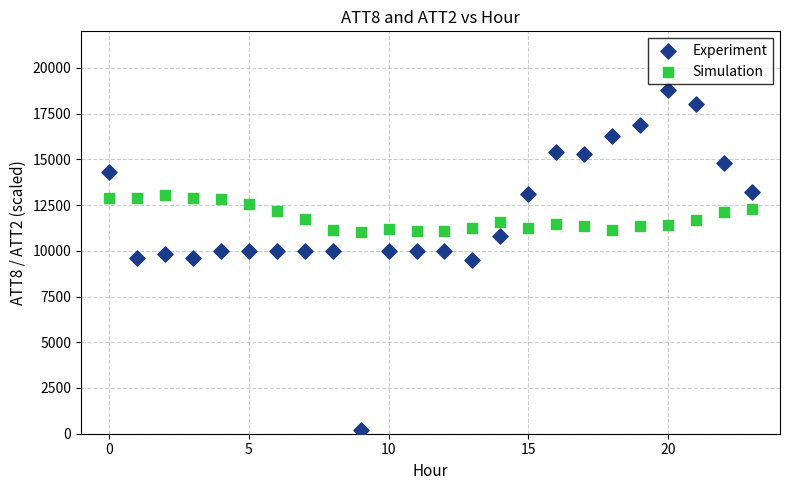

Across all data points, what is the range of Y values (max minus min)?

18600.0